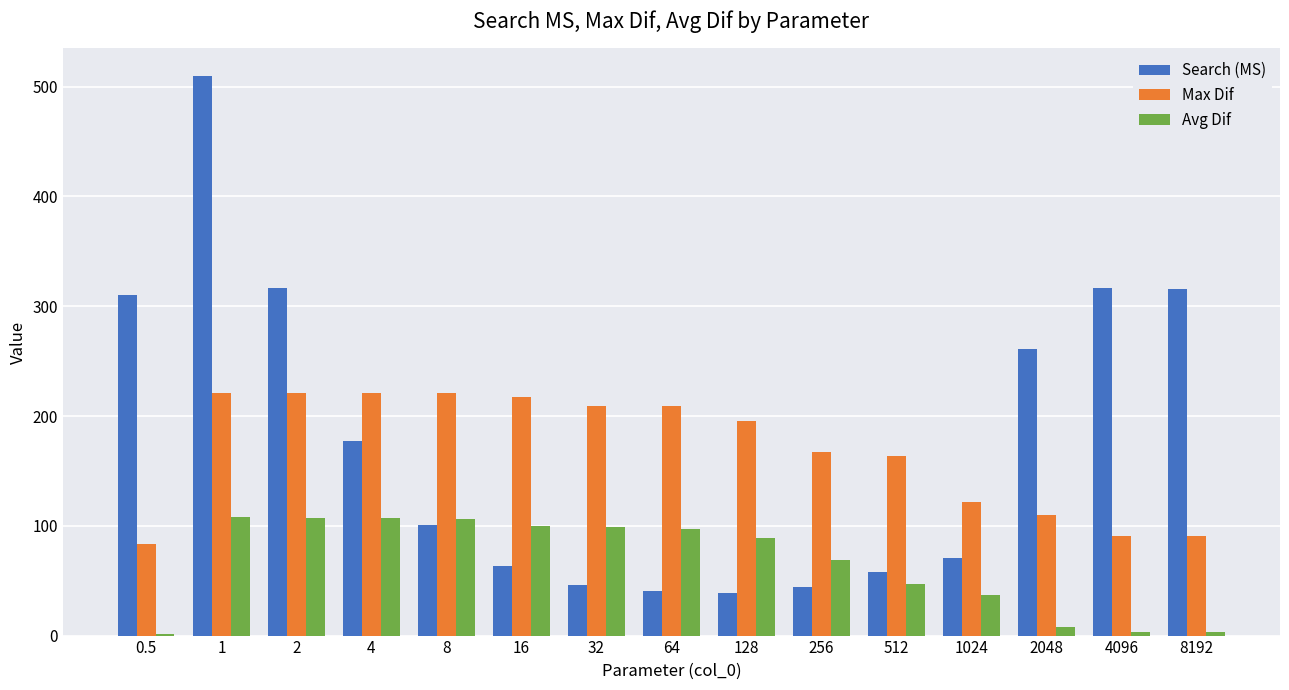

What is the sum of the Max Dif values at 2048 and 1?

330.3